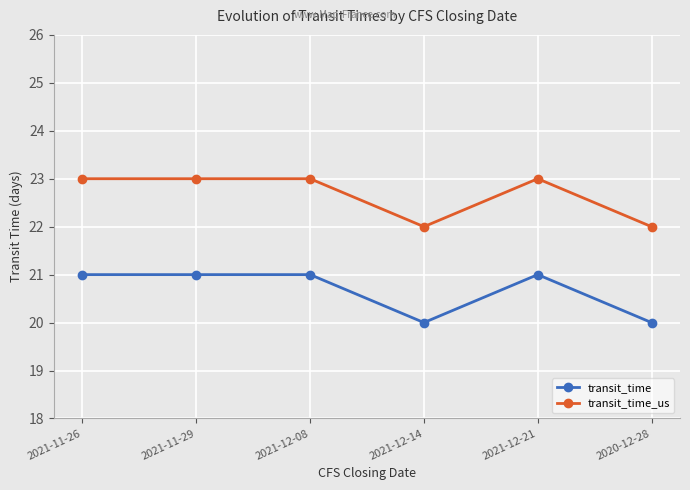

What is the lowest value of the transit_time_us series?

22